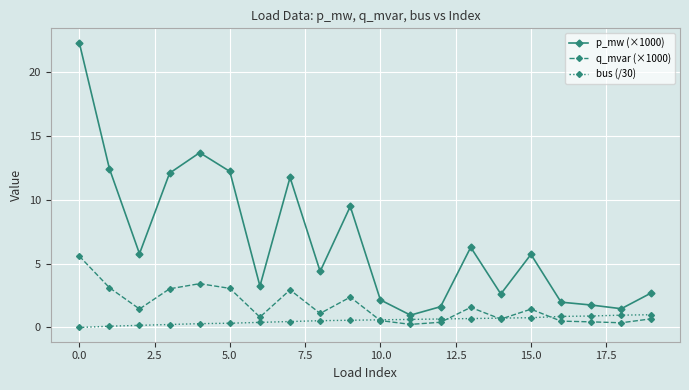

True or false: q_mvar (×1000) has more than 1 interior local peaks.

True